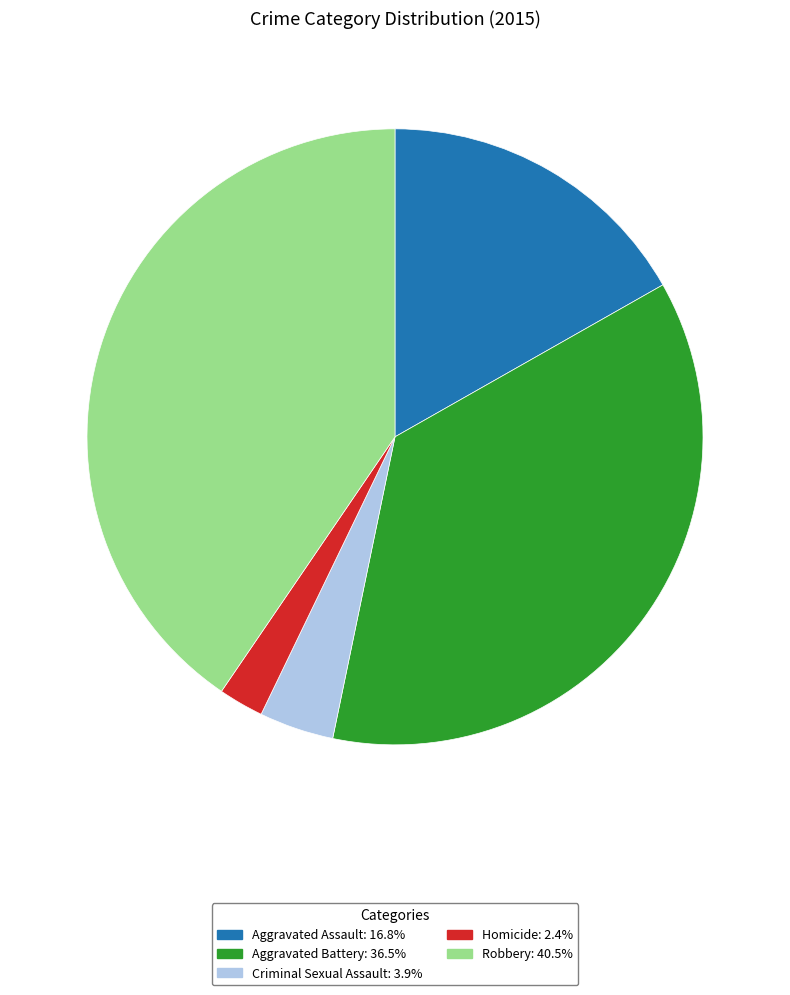

What is the ratio of the value at Aggravated Assault: 16.8% to the value at Aggravated Battery: 36.5%?

0.5